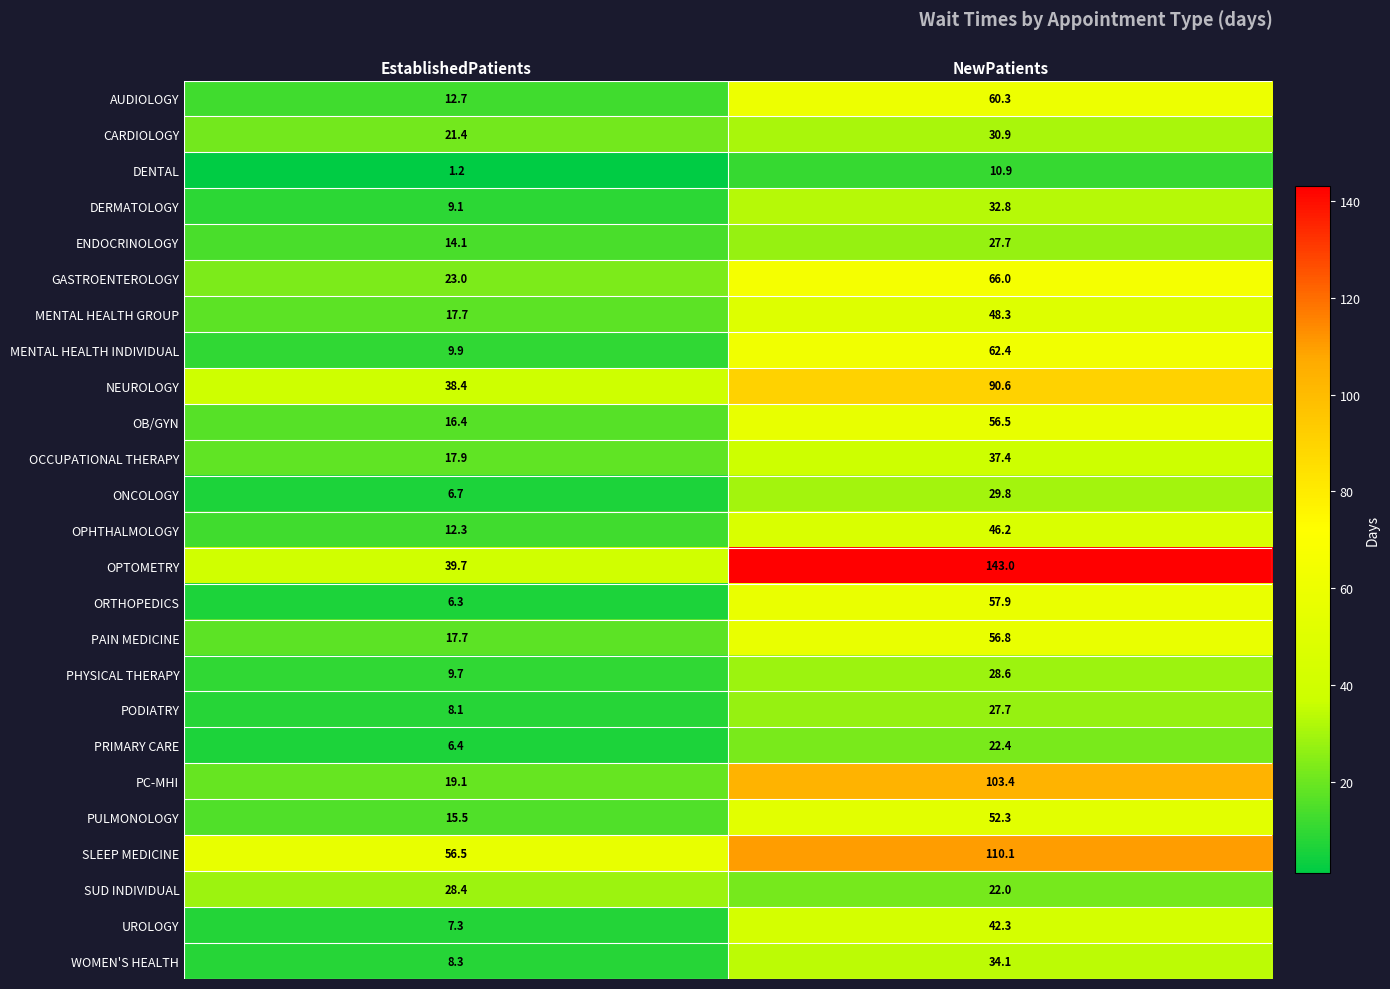

What is the minimum value for PHYSICAL THERAPY?

9.7